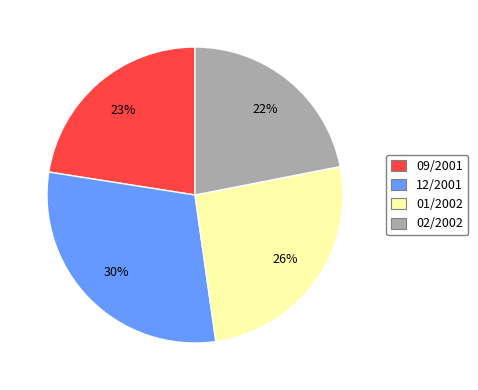

How many segments does this pie chart have?

4